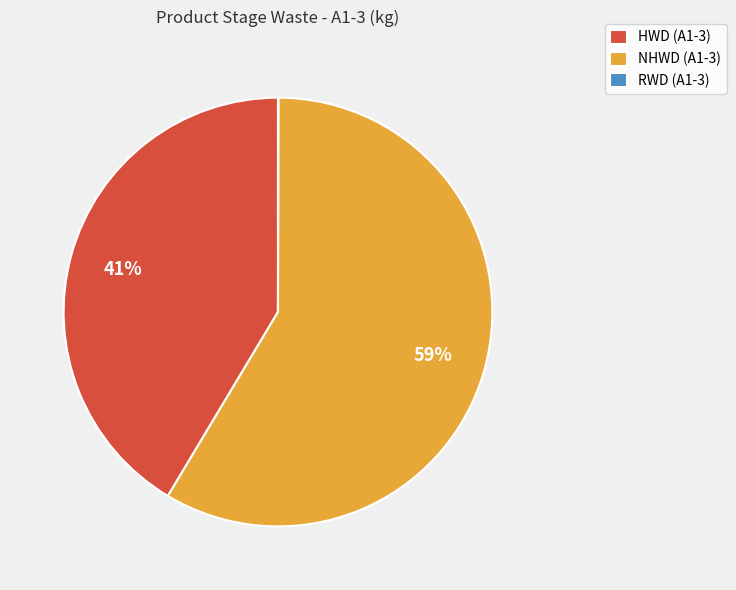

Is it true that HWD (A1-3) is 51% of the pie?

False